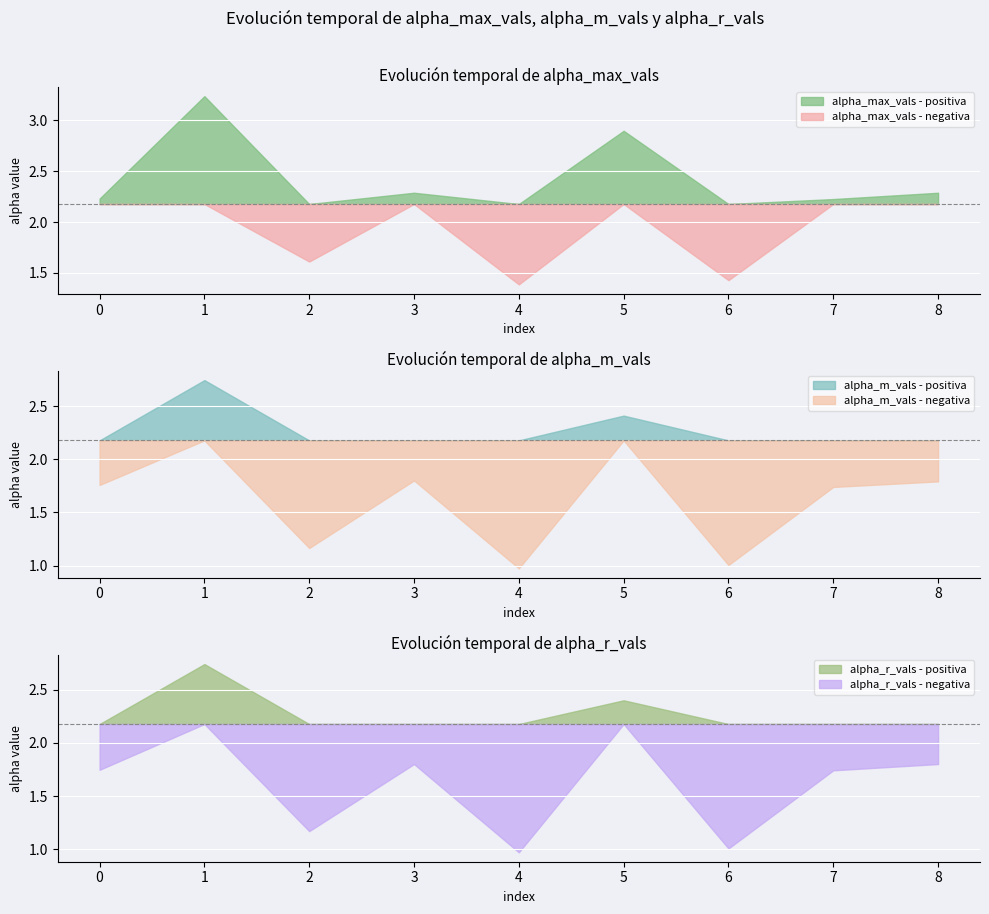

Which label corresponds to the smallest value in the chart?

4